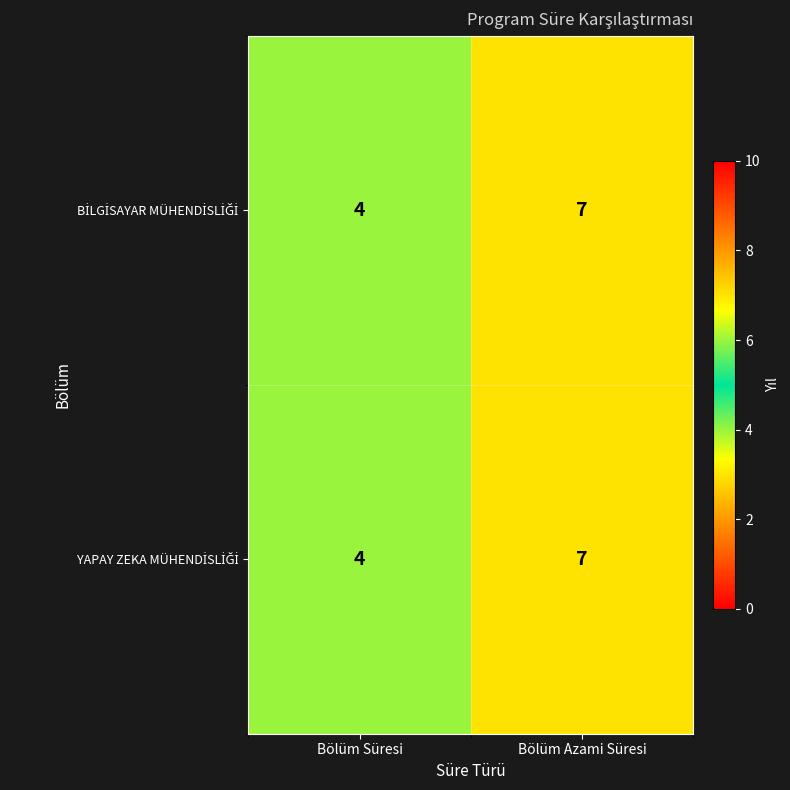

At which category is the sum across all series the highest?

Bölüm Azami Süresi